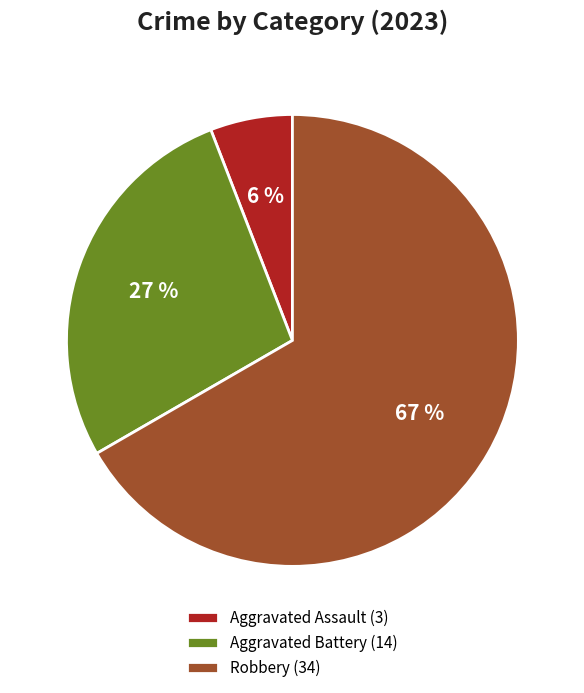

Is it true that Aggravated Battery (14) is 27% of the pie?

True